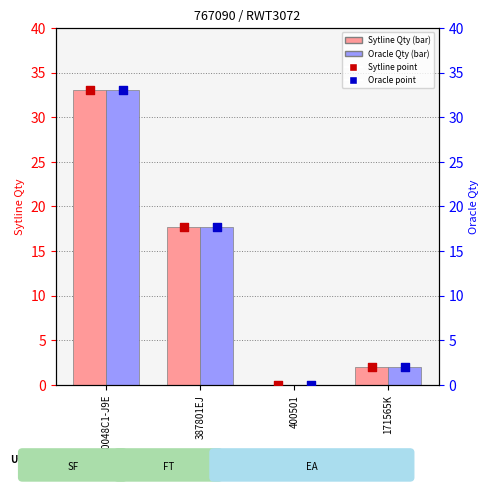

Which series has the widest spread of Y values?

Oracle_MATERIAL QUANTITY